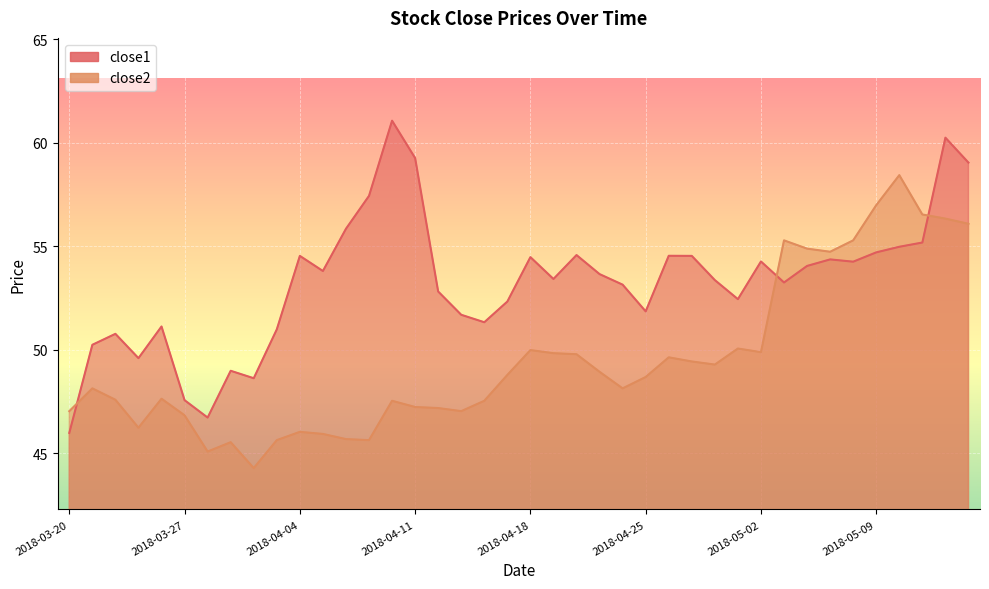

Which series changed the most between 2018-04-12 and 2018-04-17?

close2